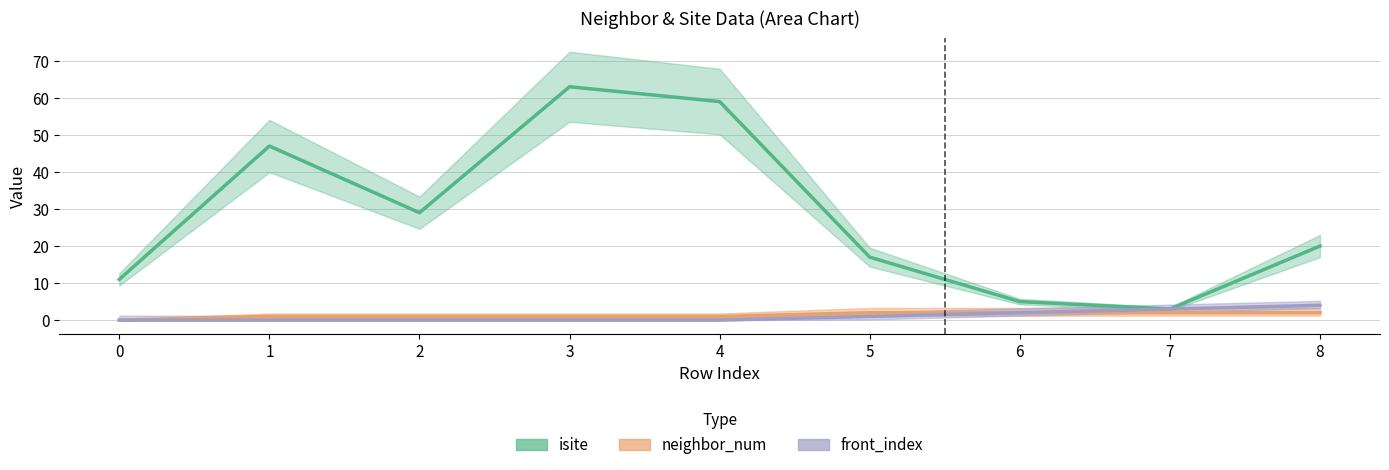

List the series in order of their peak value, highest first.

isite, front_index, neighbor_num